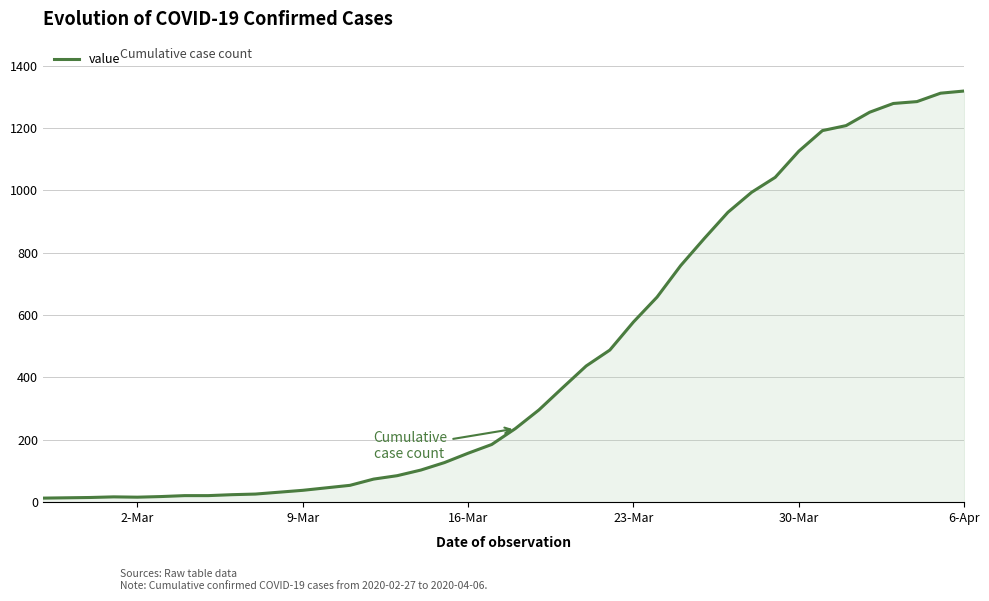

What is the greatest value displayed?

1319